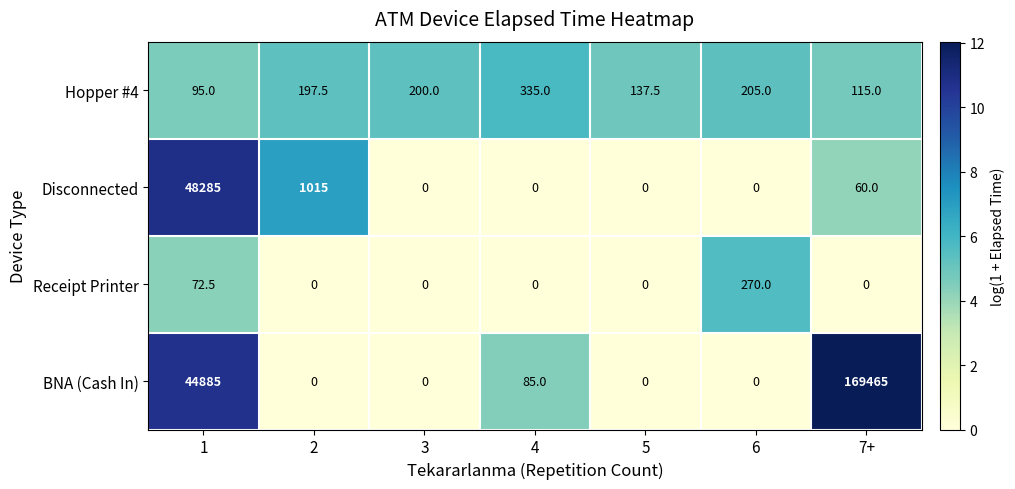

At which label is Hopper #4 closest to 215?

6